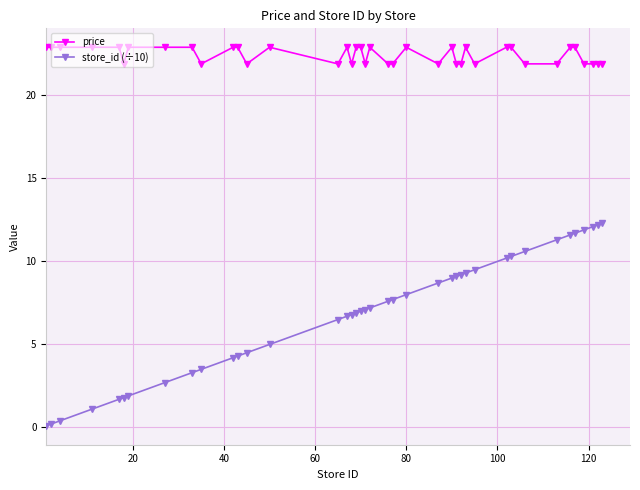

What is the sum of all price values?

898.0